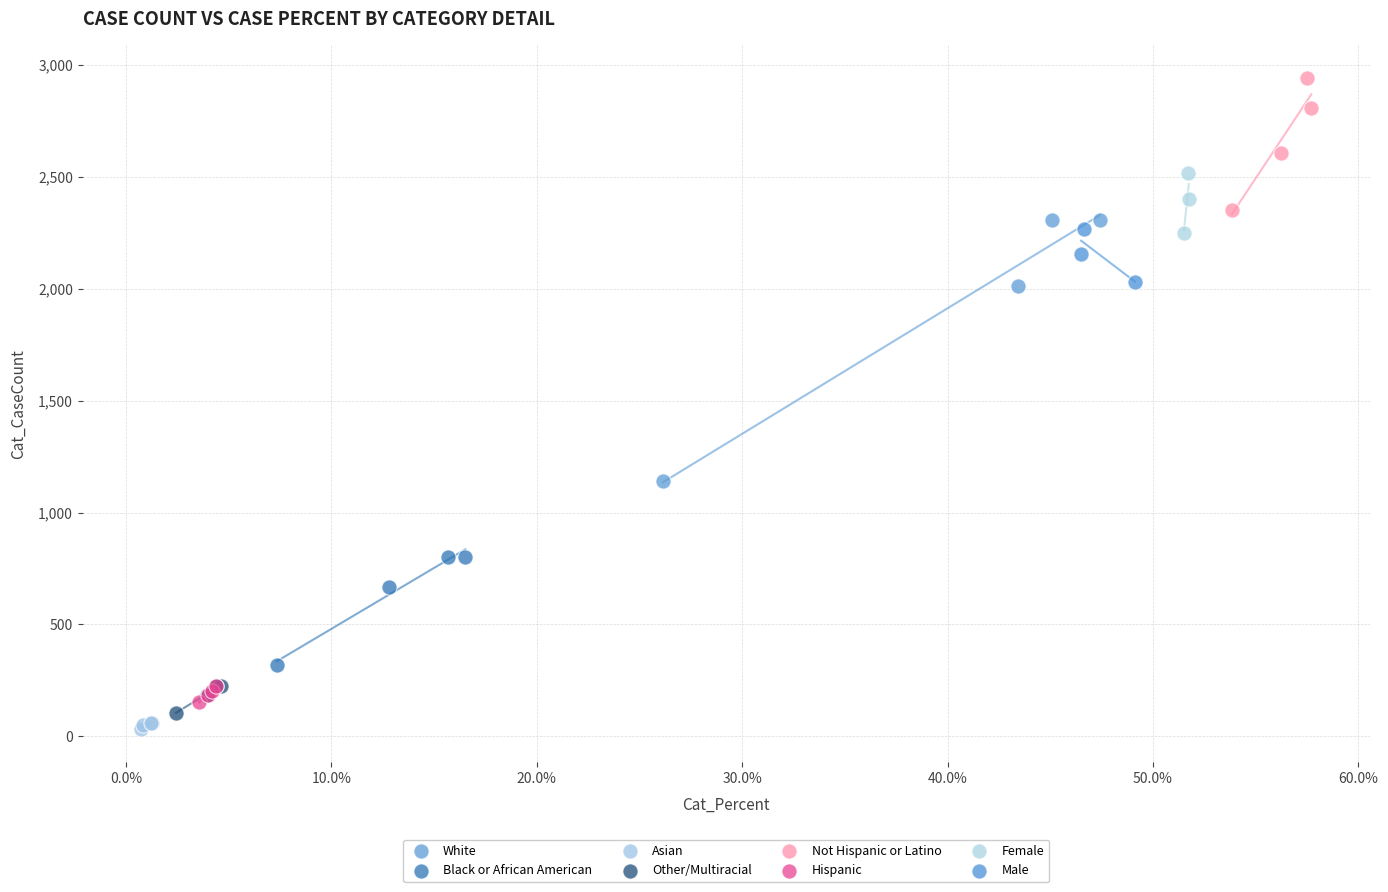

Which series has the widest spread of Y values?

White